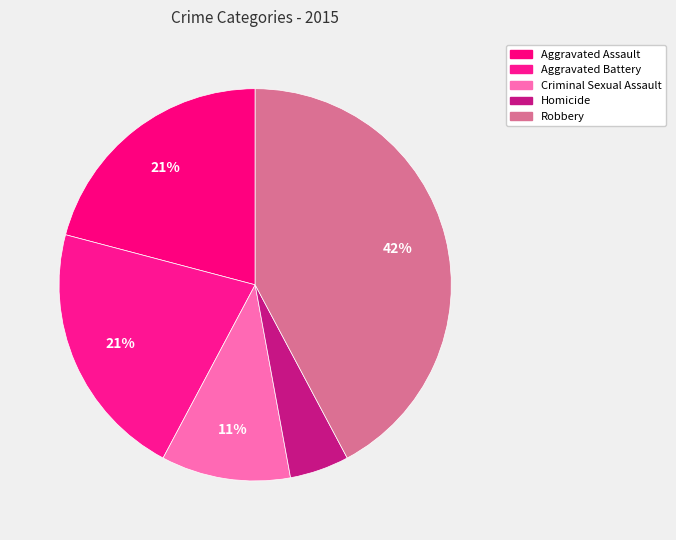

To the nearest percent, what is the average slice percentage?

20%